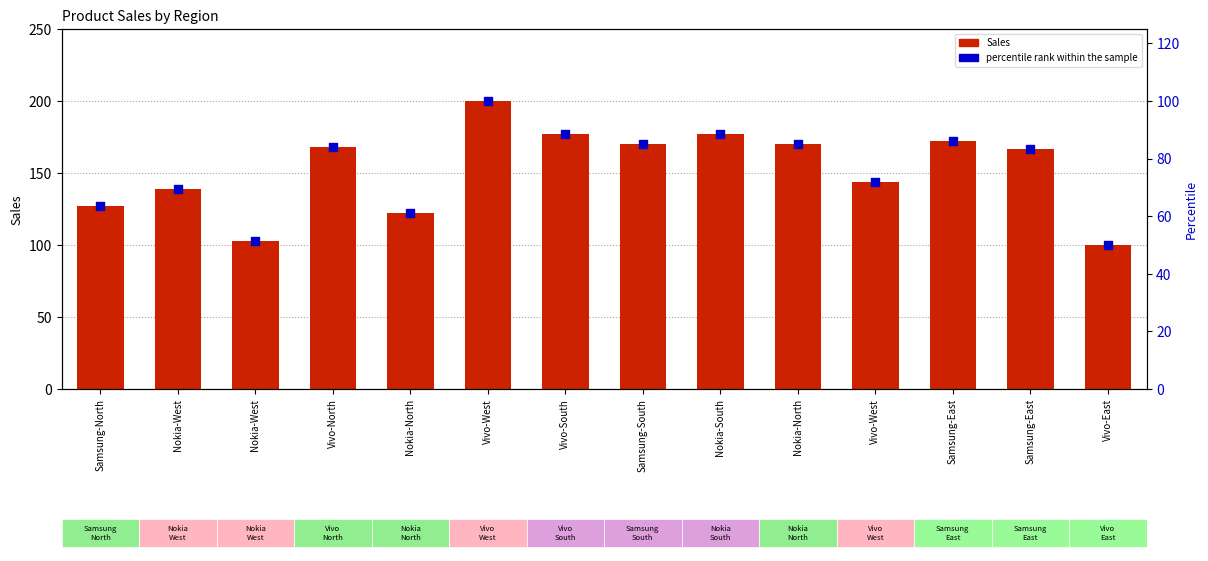

What is the total value across all series at Samsung-South?

255.0